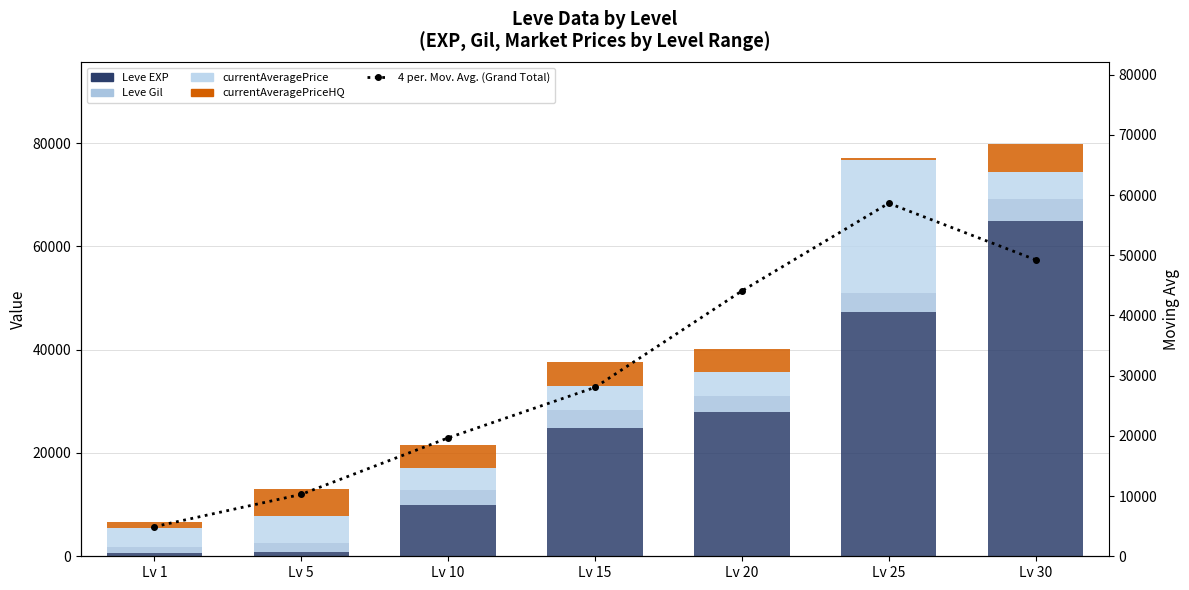

Which label corresponds to the largest value in the chart?

Lv 30